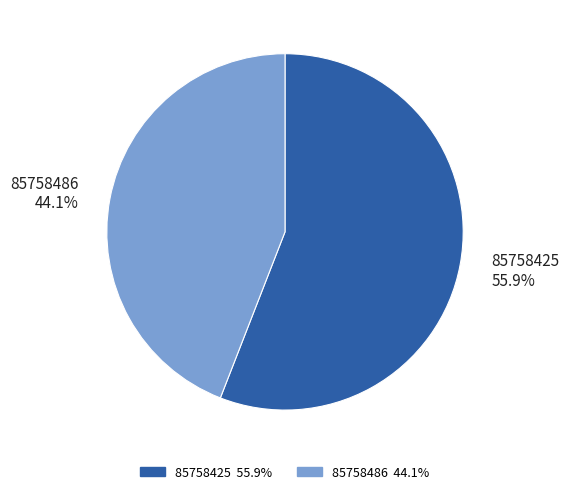

Count the number of slices in the pie.

2